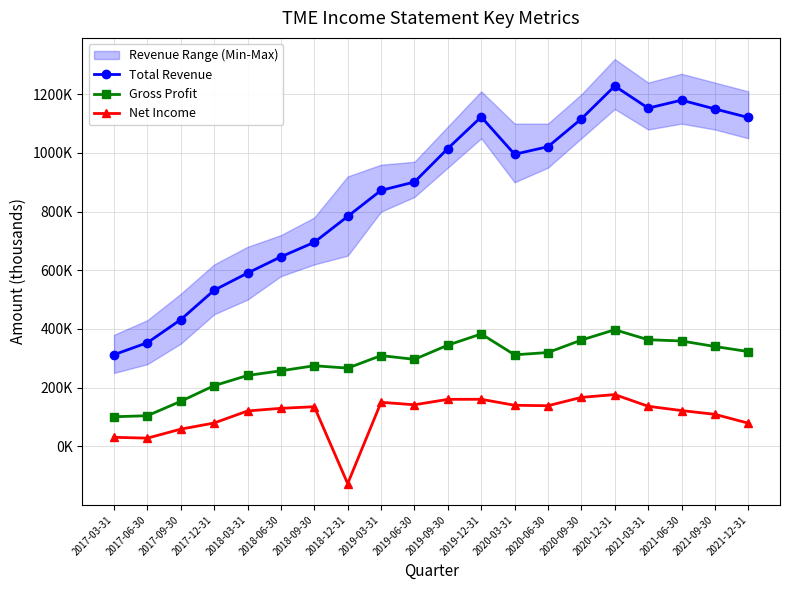

True or false: Total Revenue and Net Income cross at least once.

False